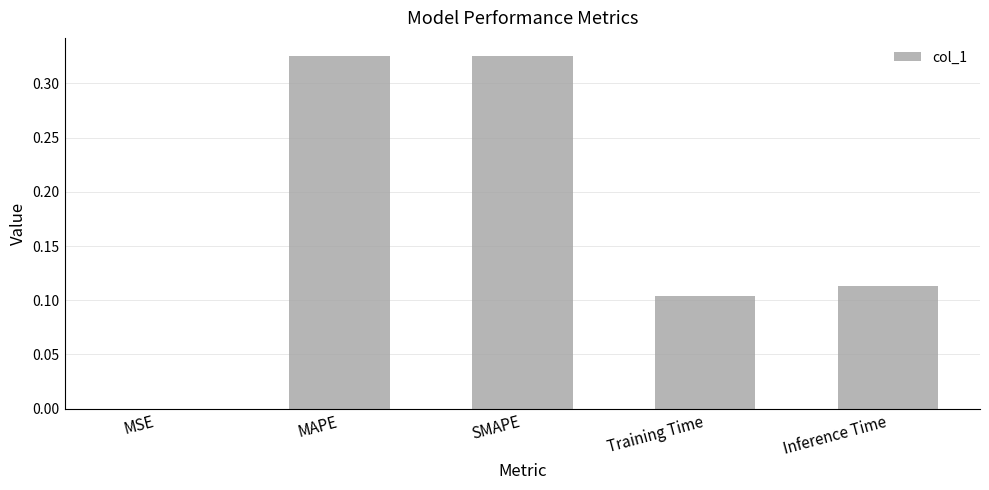

Which has a higher value, Training Time or MAPE?

MAPE